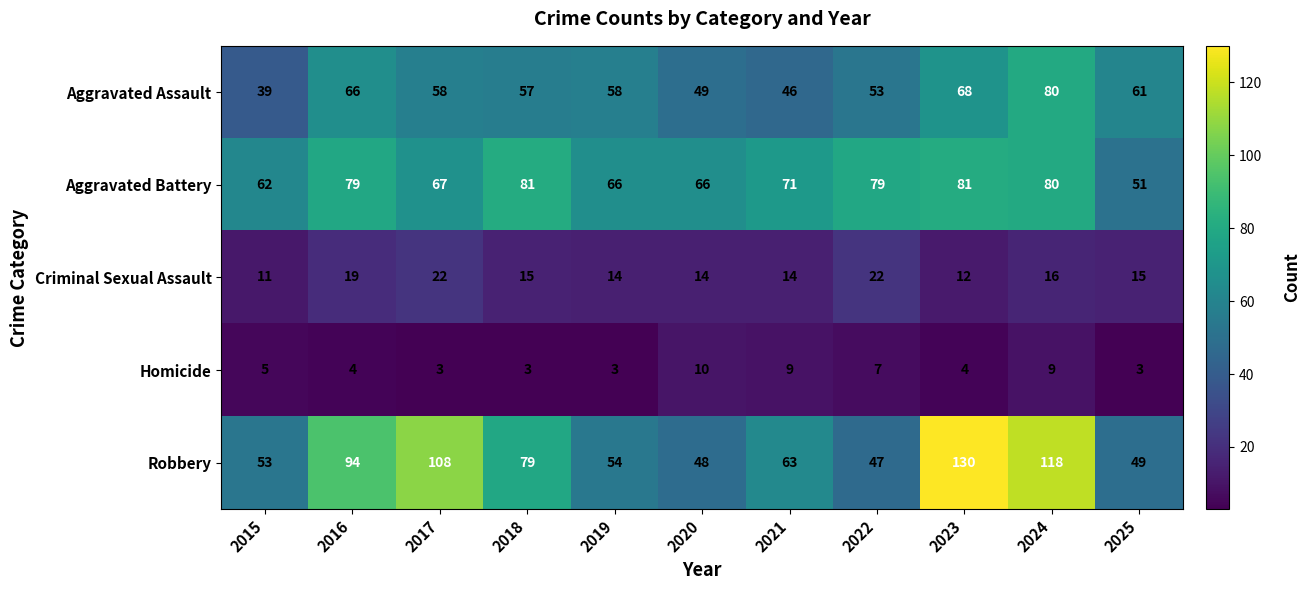

What is the sum of the Robbery values at 2020 and 2023?

178